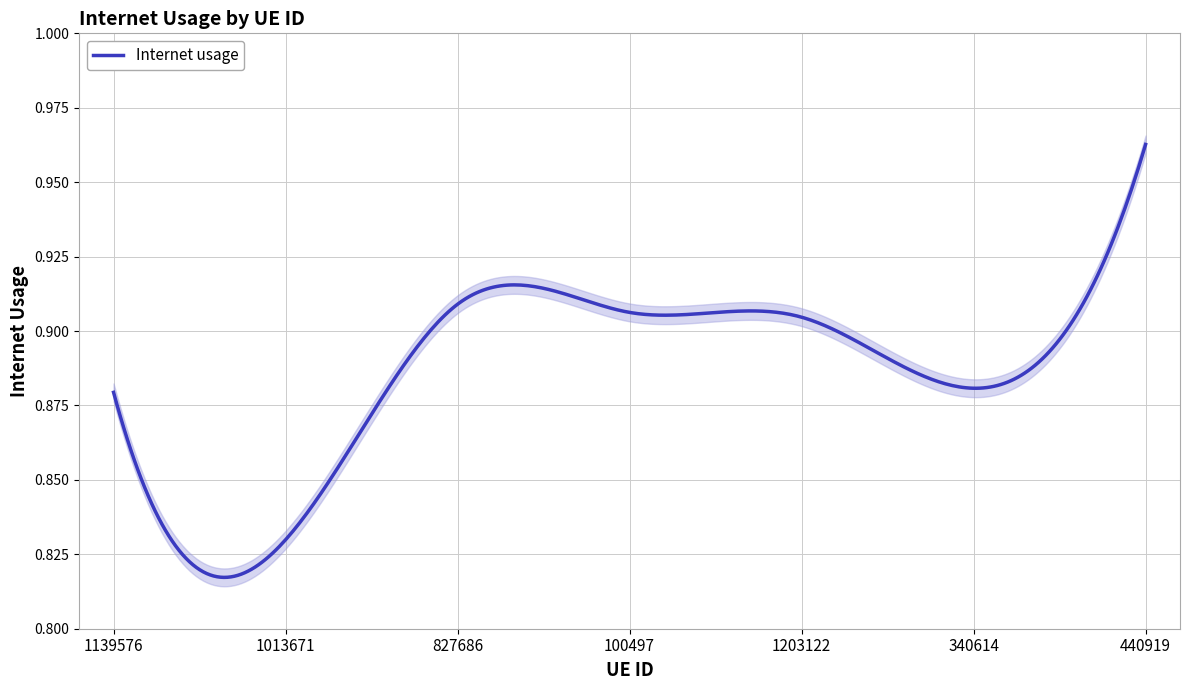

Does the chart display data point markers on the line(s)?

No